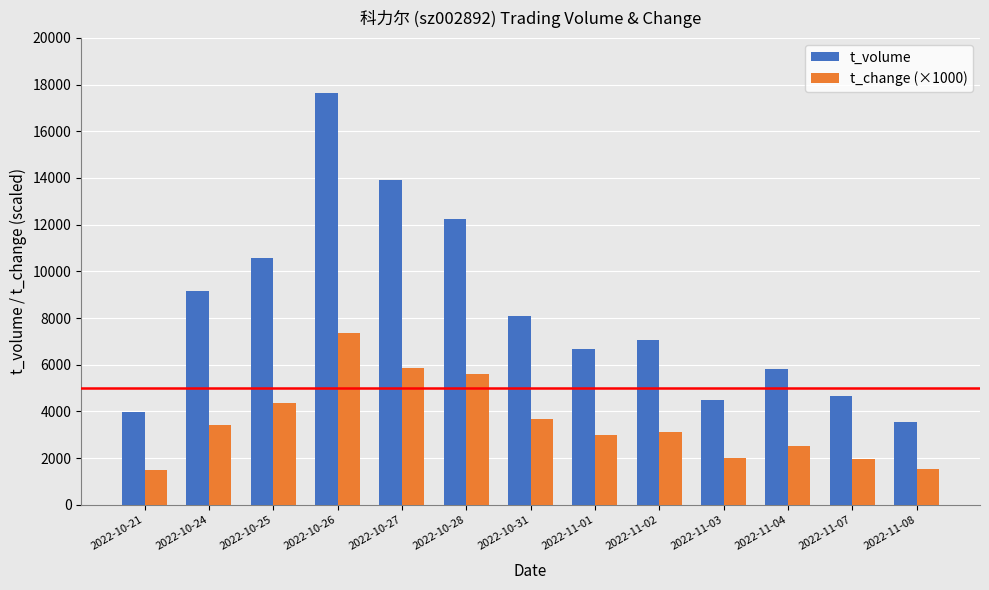

Rank the series by their maximum value, from highest to lowest.

t_volume, t_change (×1000)